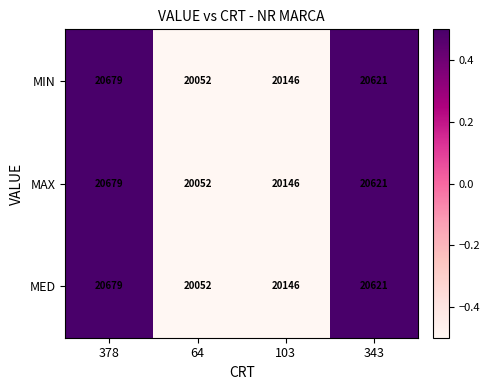

At which category is the sum across all series the highest?

378